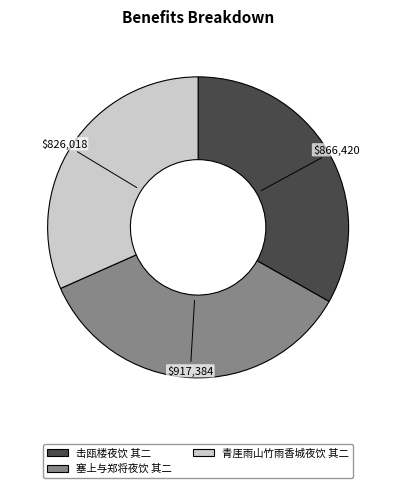

Approximately how many times larger is the value at 青厓雨山竹雨香城夜饮 其二 compared to 击瓯楼夜饮 其二?

1.0